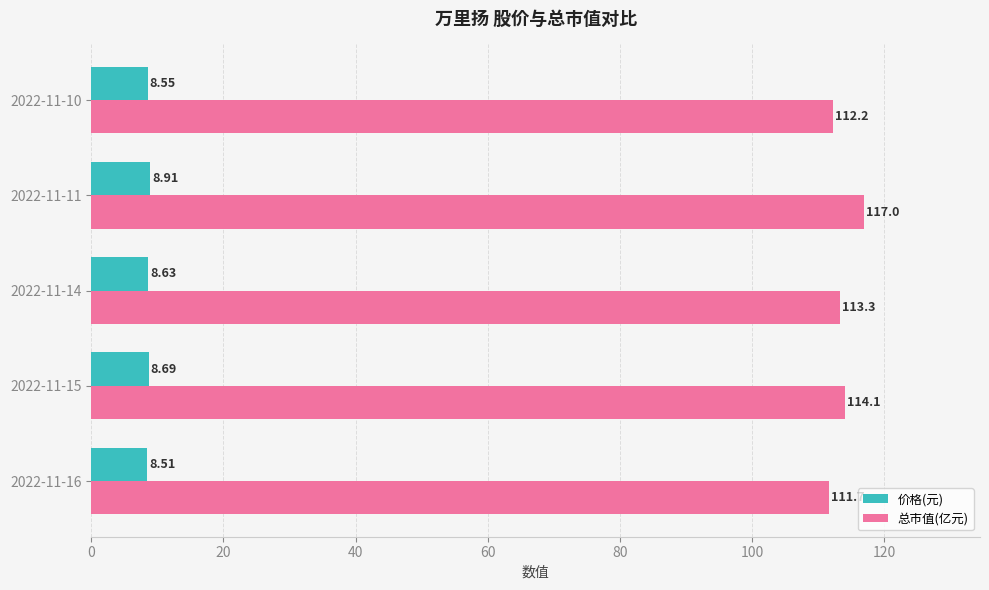

Which category has the highest value in the 价格(元) series?

2022-11-11